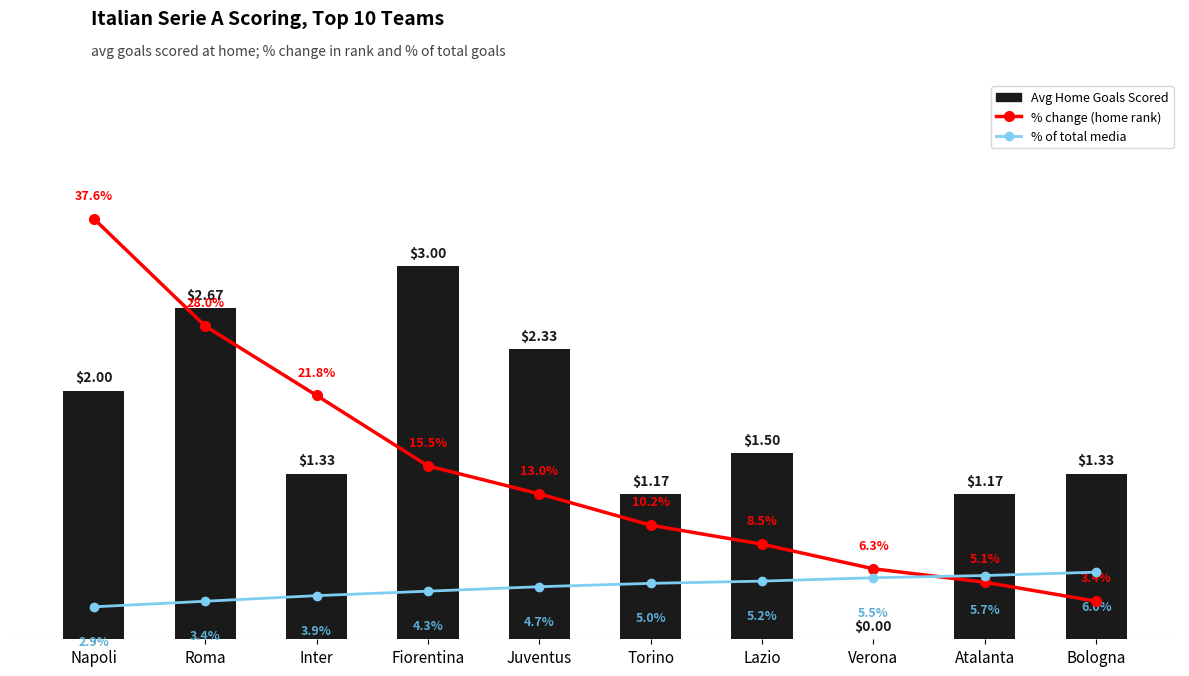

True or false: Avg Home Goals Scored has a value of 0.6 at Atalanta.

False